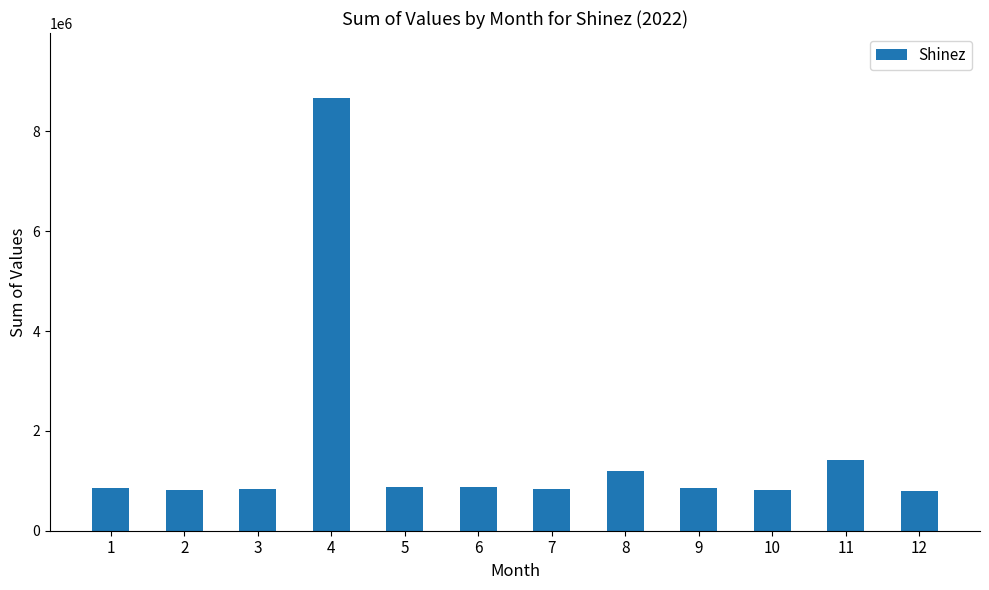

Is it true that the value at 7 is 842454?

True